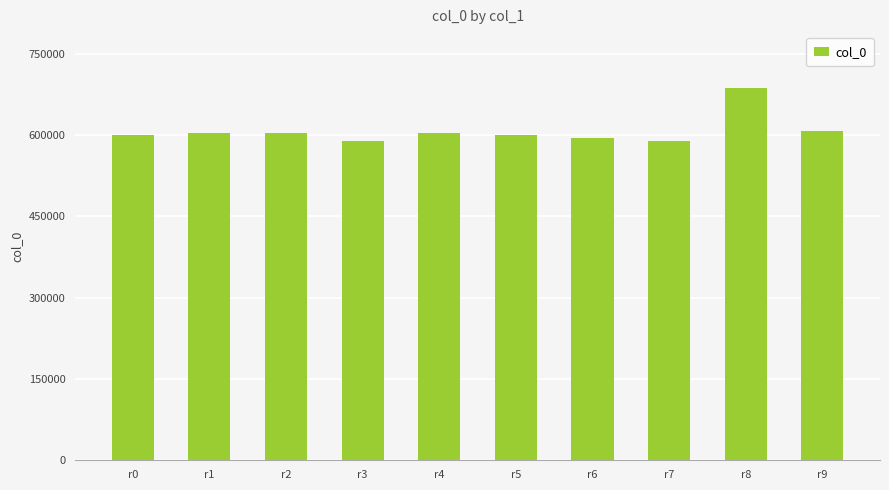

What is the value of the 2nd bar from the left?

603788